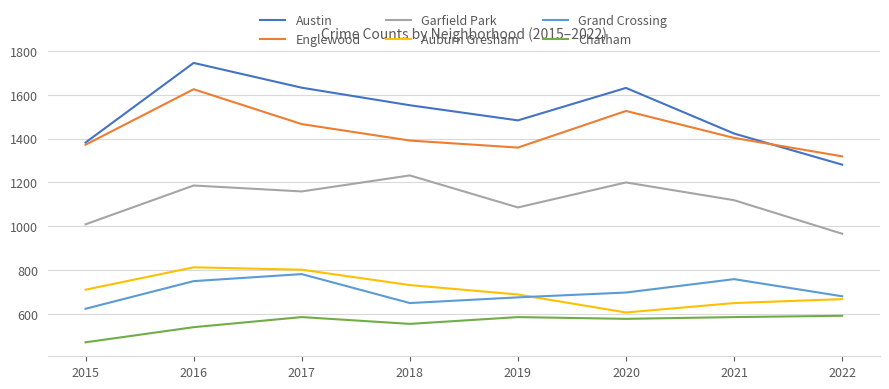

How many distinct data groups are displayed?

6